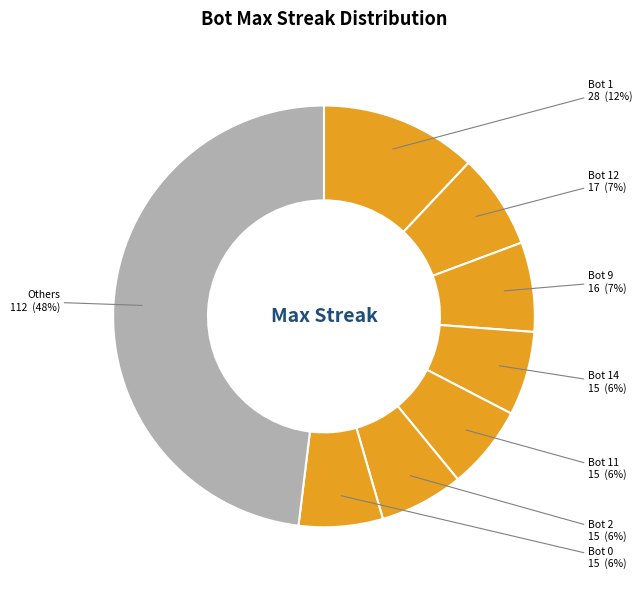

To the nearest percent, what percentage of the pie is Bot 0?

6%